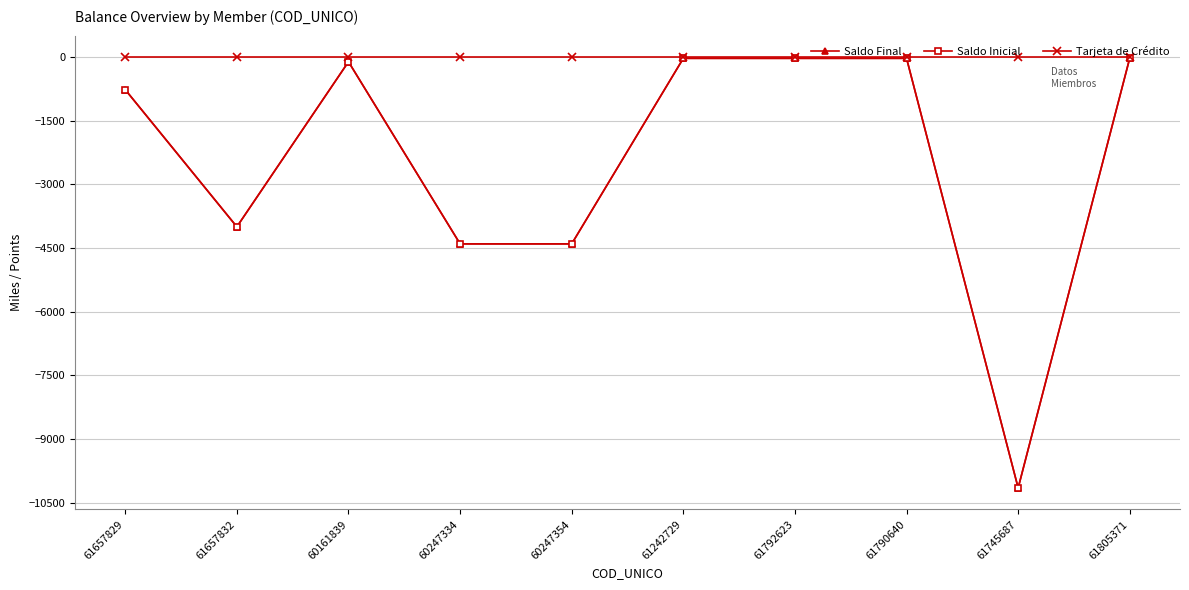

Which category has the highest value across all series?

61657829